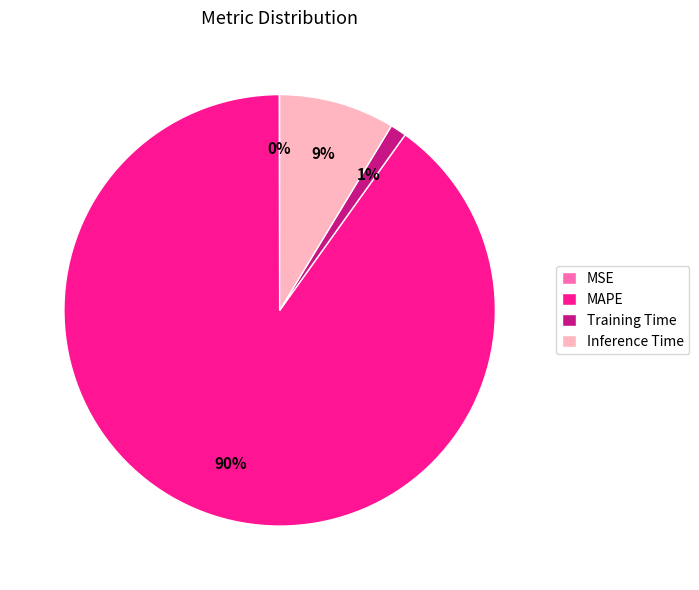

Does any single category account for the majority?

Yes